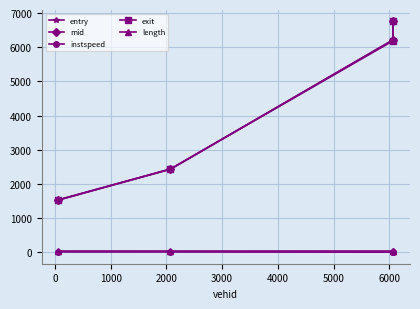

What is the sum of all exit values?

16918.0